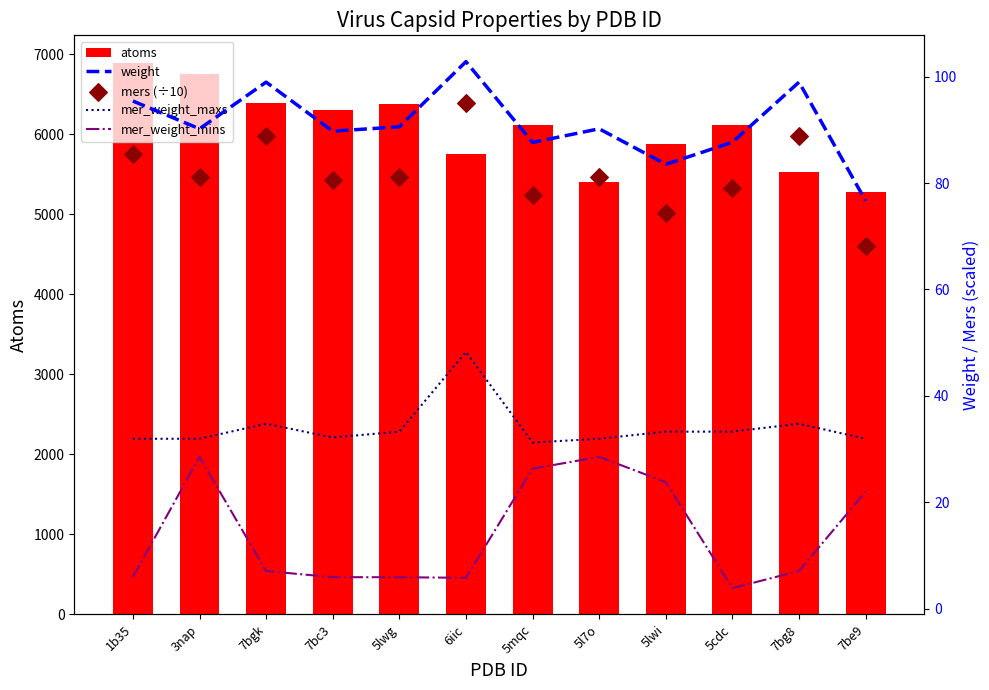

At which category is the sum across all series the highest?

1b35